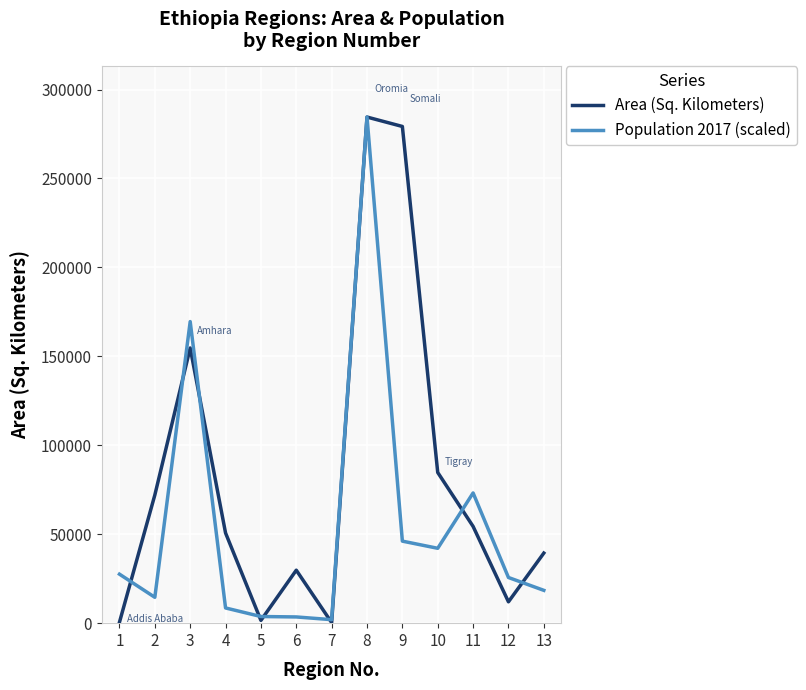

The value of Area (Sq. Kilometers) at 10 is 40548.7. True or false?

False